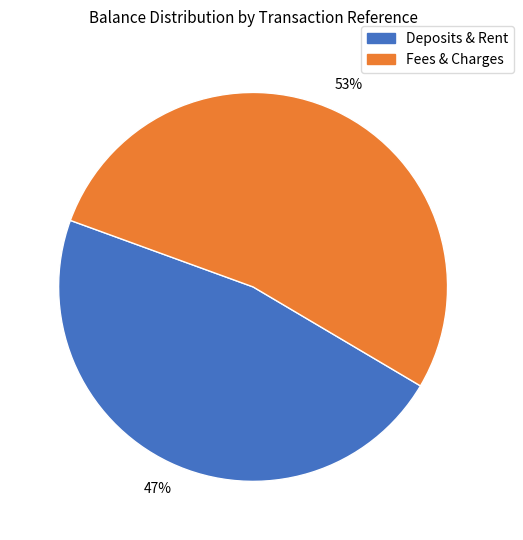

Is there any slice that represents more than half of the pie?

Yes